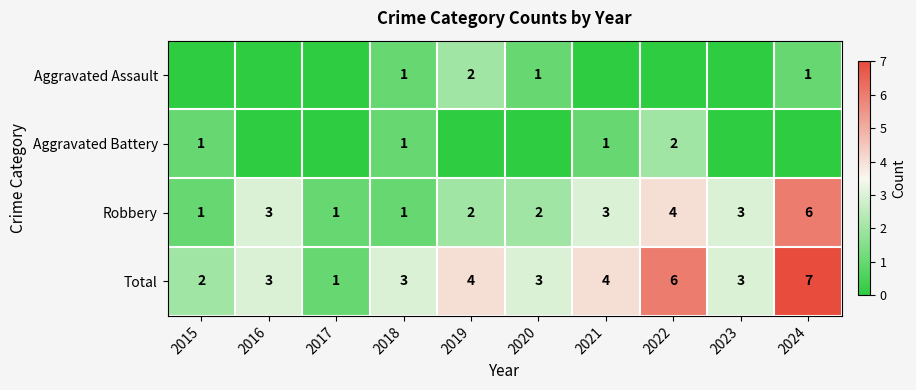

How many data points in Total are less than 3?

2